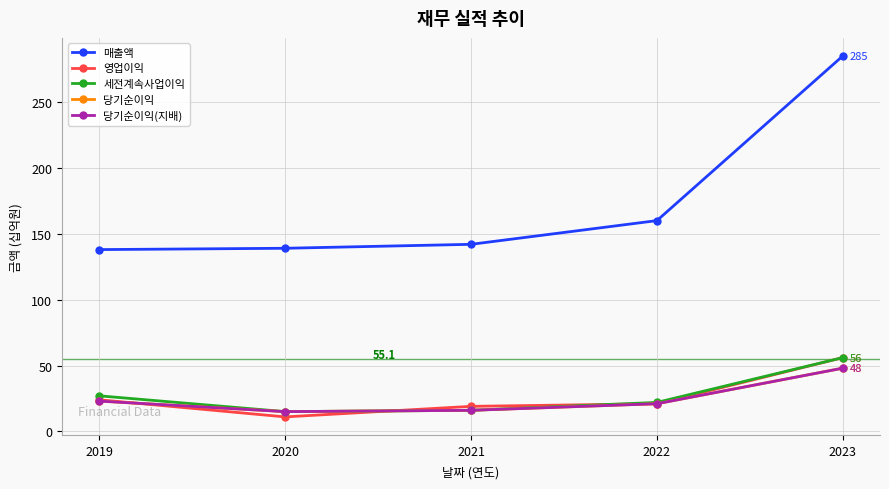

Rank the series at 2022 from highest to lowest value.

매출액, 세전계속사업이익, 영업이익, 당기순이익, 당기순이익(지배)